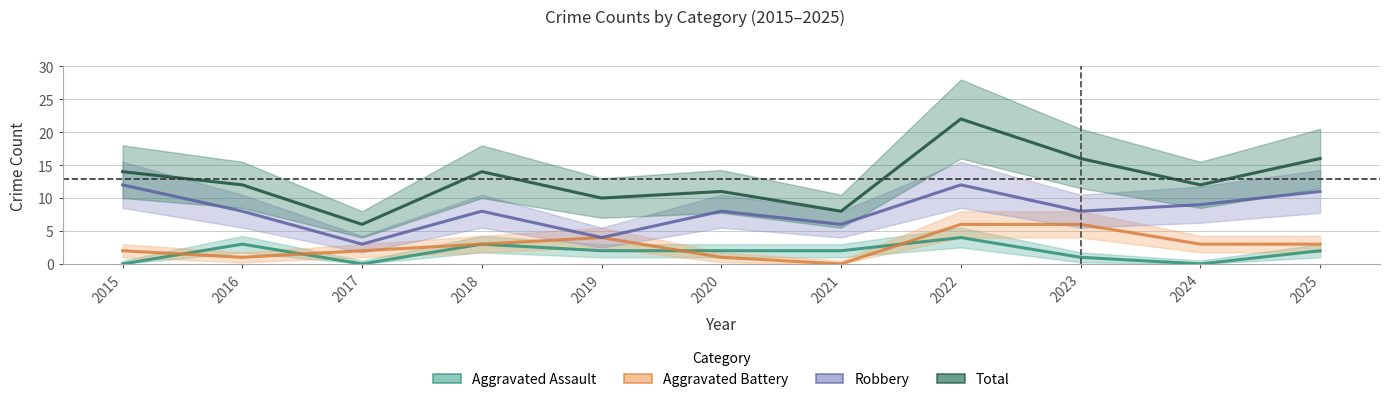

What is the total value across all series at 2020?

22